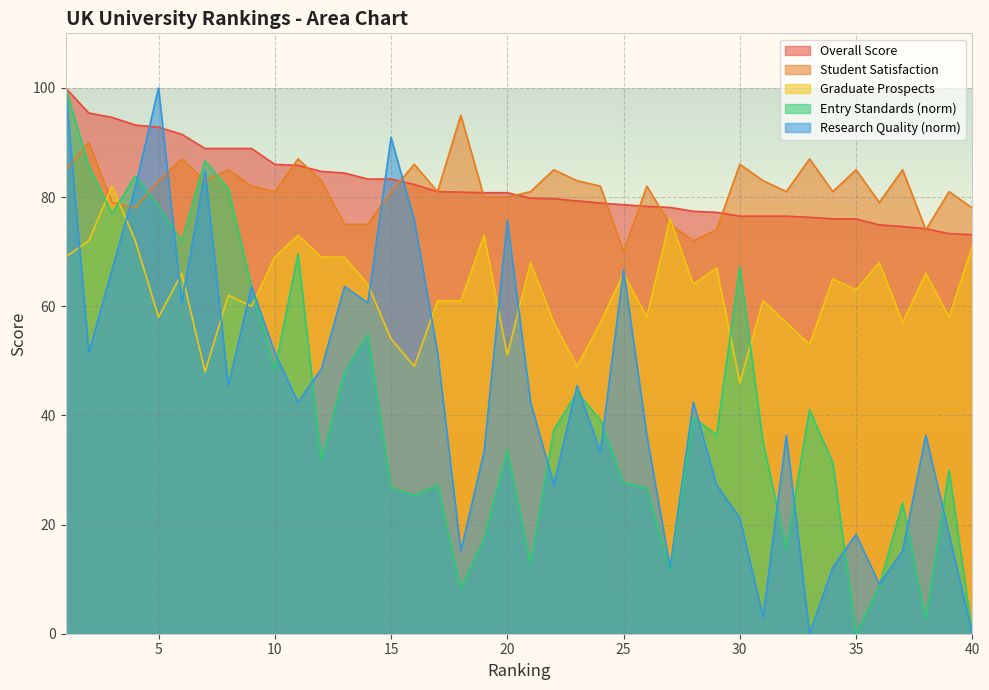

What is the difference between the second highest and minimum values in the Overall Score series?

22.3